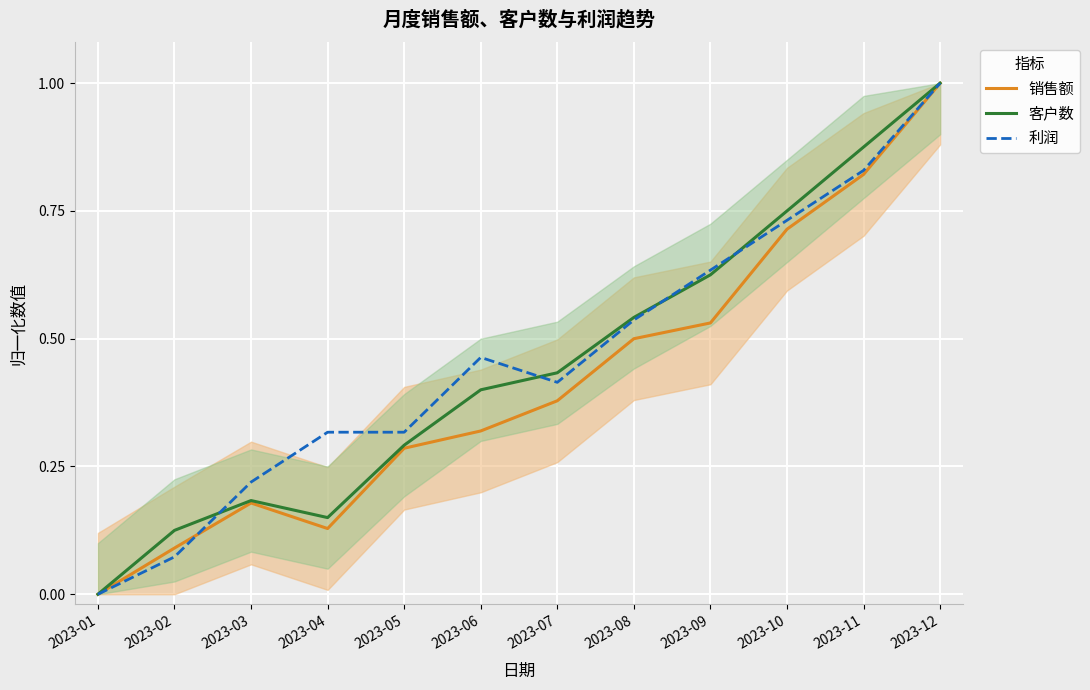

What is the difference between the maximum and second lowest values in the 利润 series?

0.9